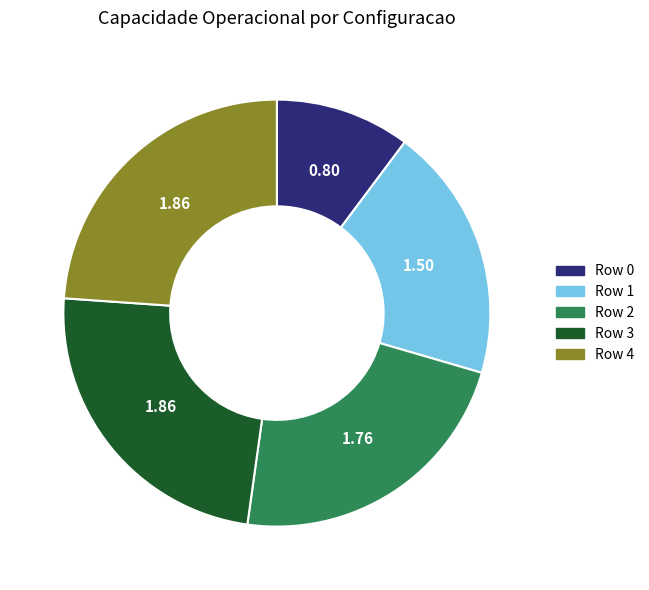

Does Row 3 account for over 50% of the chart?

No